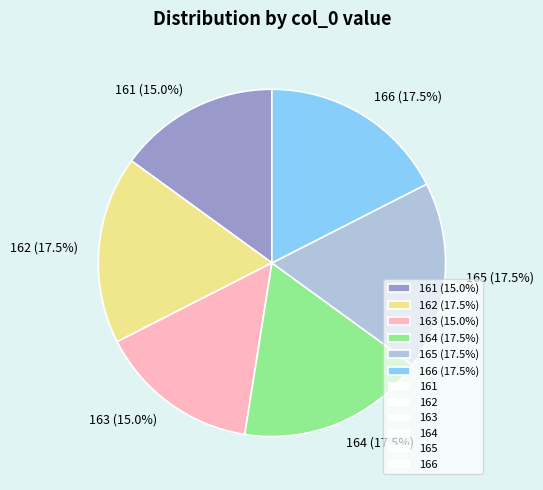

Which has a higher value, 163 (15.0%) or 162 (17.5%)?

162 (17.5%)